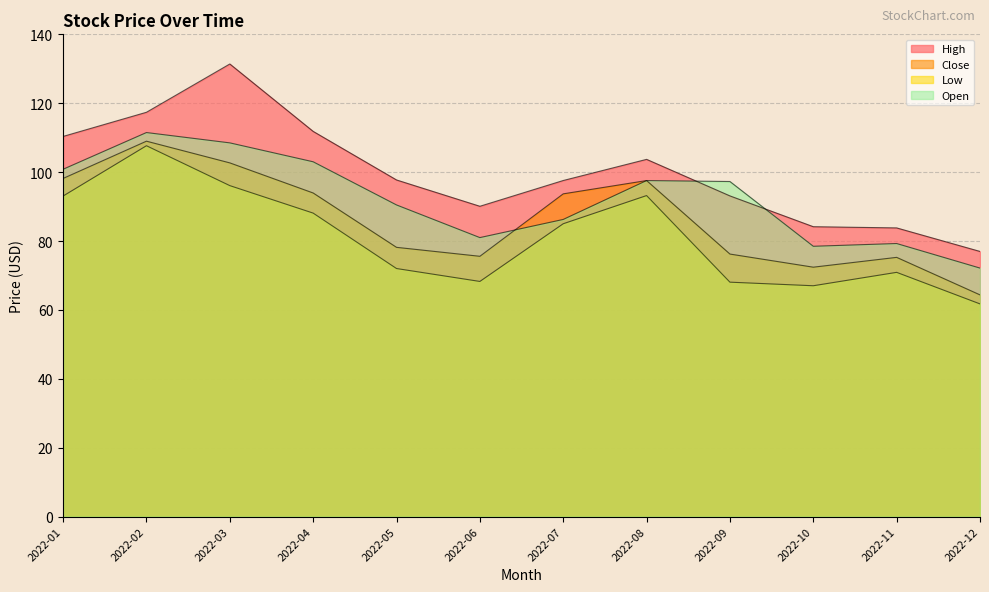

How many data points in Open are less than 97?

6